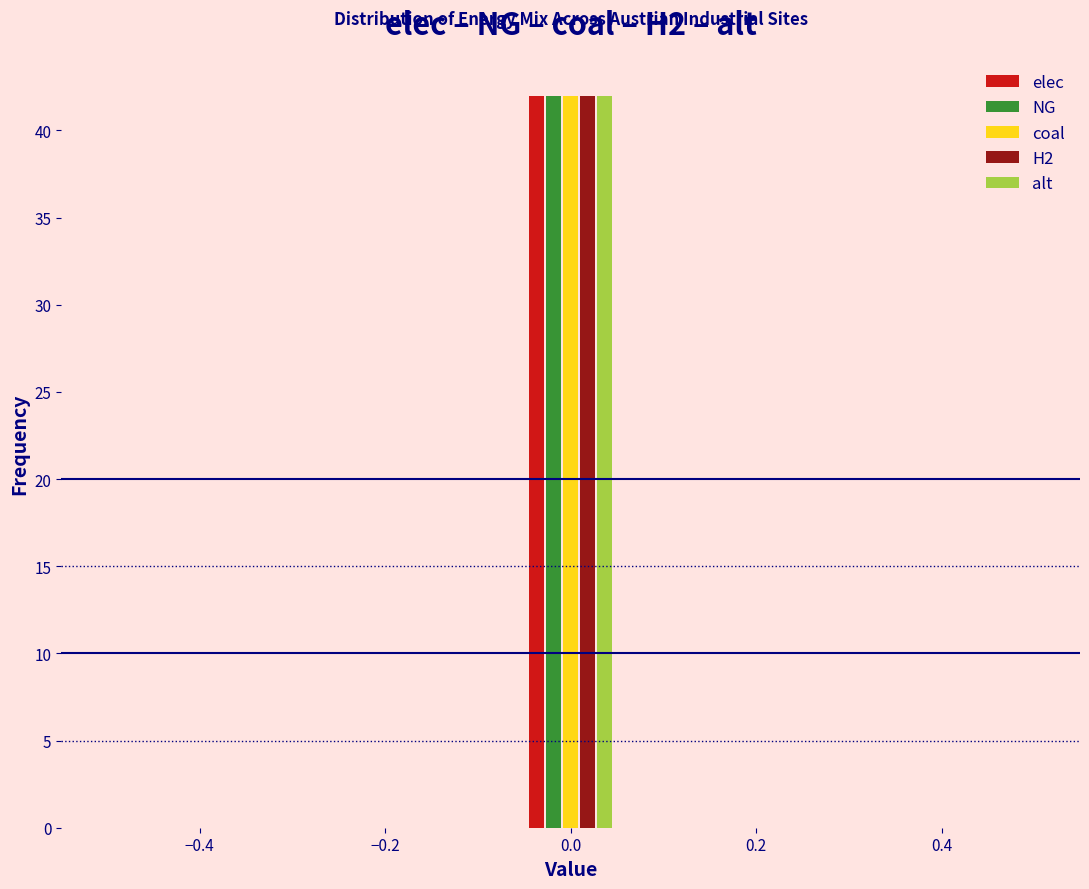

In the elec series, which range on the x-axis has the tallest bar?

-0.04 to 0.04